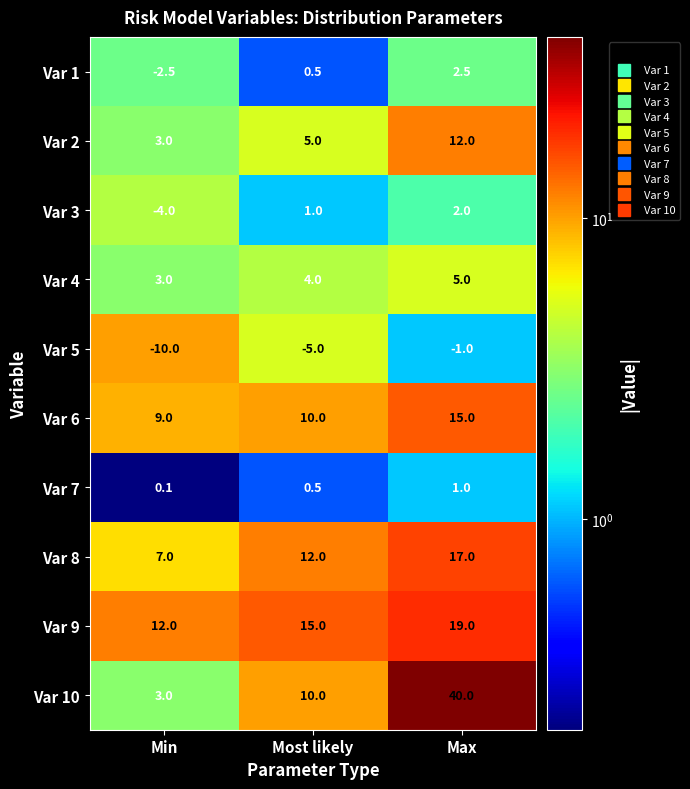

Rank the categories by Var 1 value from lowest to highest.

Min, Most likely, Max